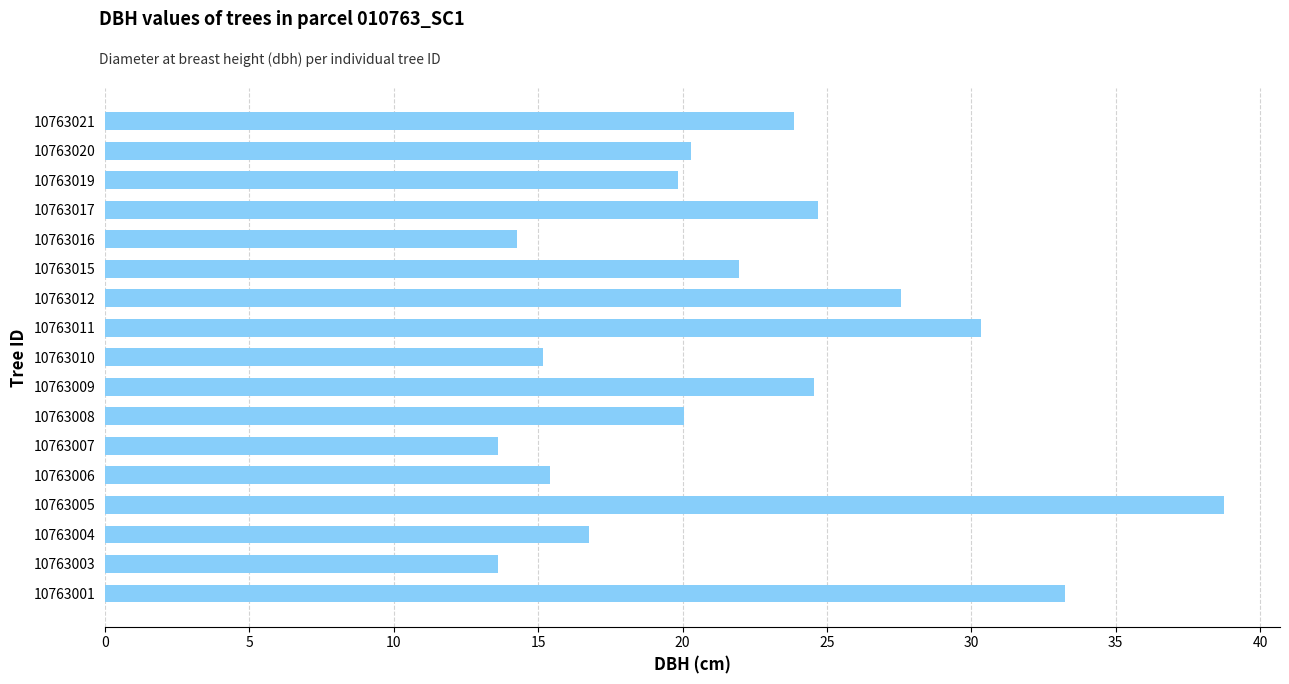

Does the chart contain stacked bars?

No